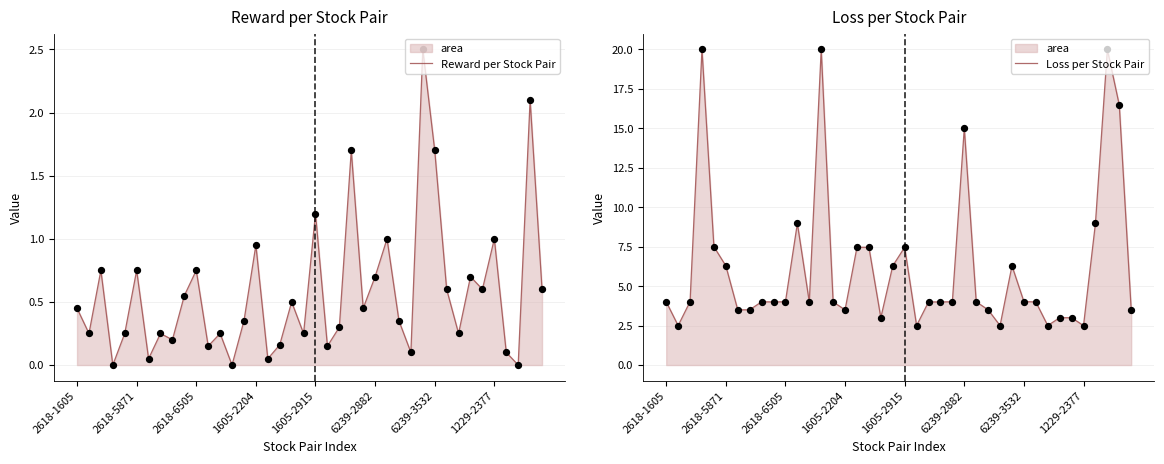

What are all the series names shown in the legend?

Reward per Stock Pair, Loss per Stock Pair